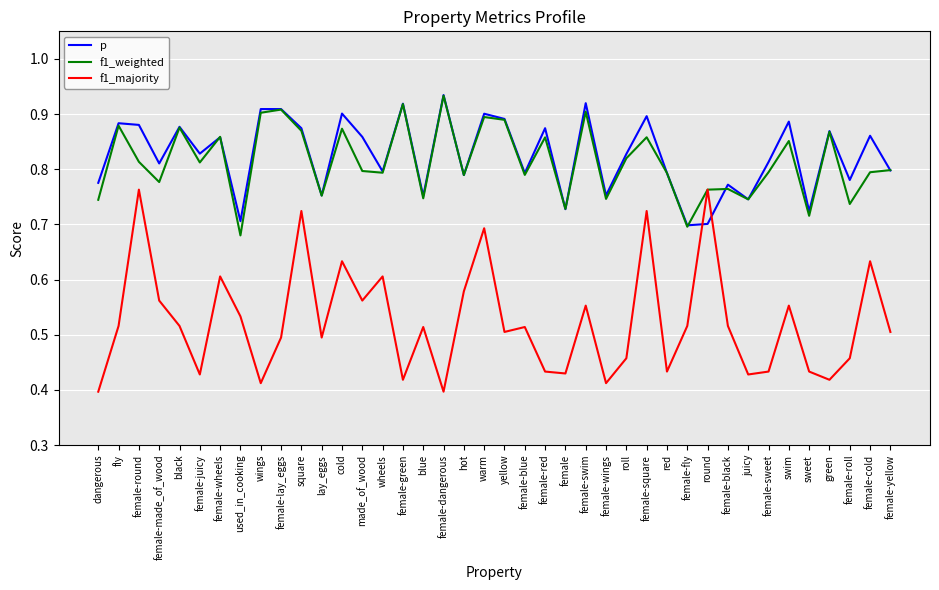

The value of f1_majority at female-lay_eggs is 0.5. True or false?

True